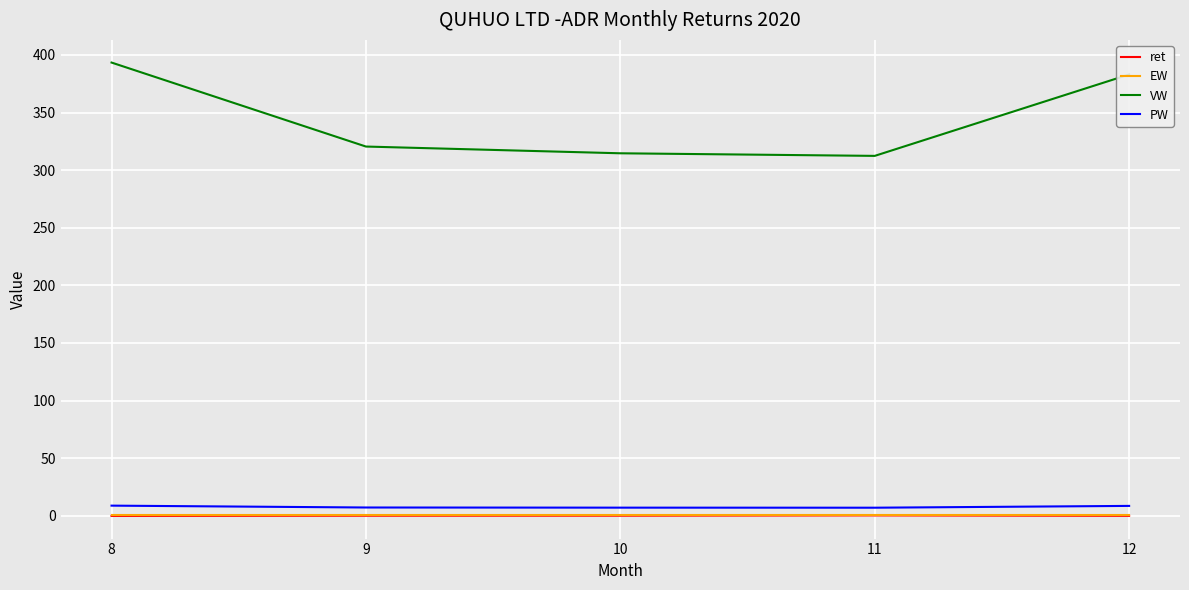

Which series has the widest spread of values?

VW